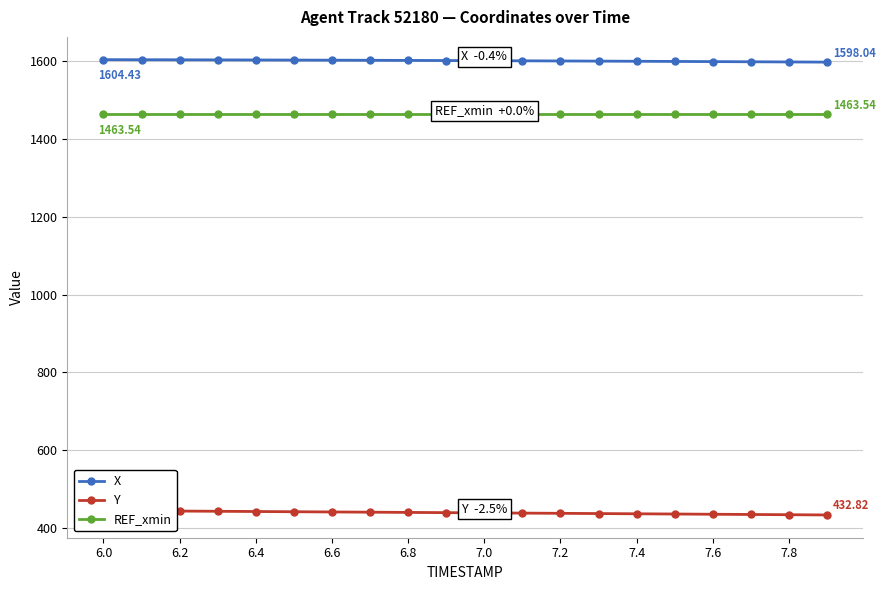

True or false: REF_xmin and X intersect in this chart.

False